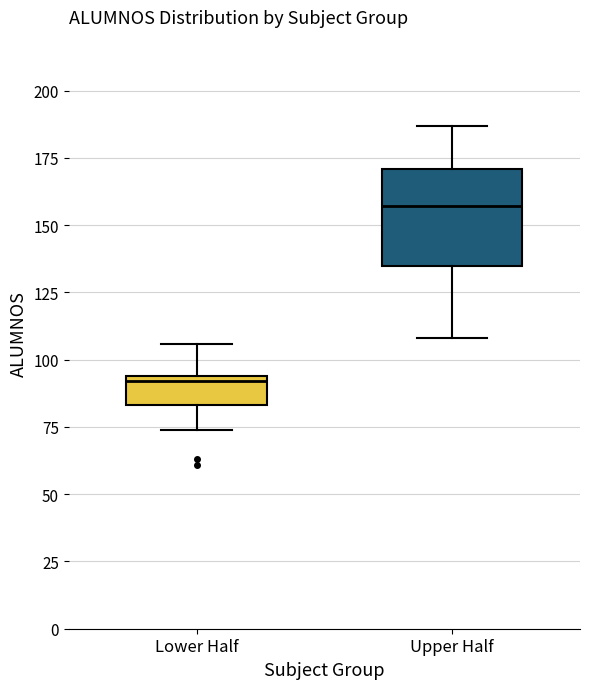

Reading left to right, read every box against the y-axis: the position of its median line, the range the box covers, and the ends of its whiskers. The values are not printed on the chart, so give them approximately, as read against the axis.

Lower Half: median 90, box 85 to 95, whiskers 75 to 105
Upper Half: median 155, box 135 to 170, whiskers 110 to 185